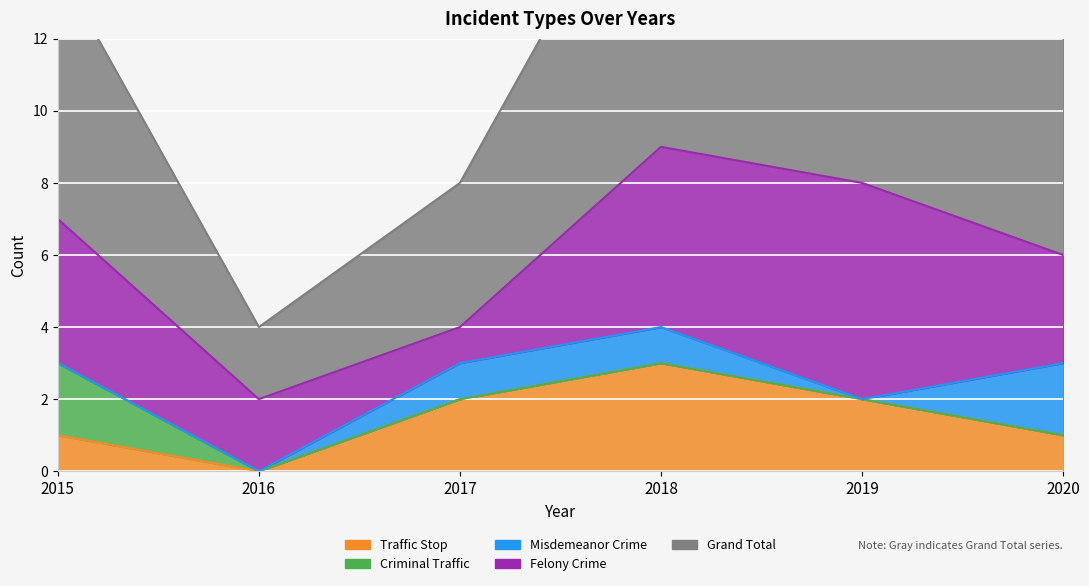

True or false: Criminal Traffic has a value of 1 at 2020.

False